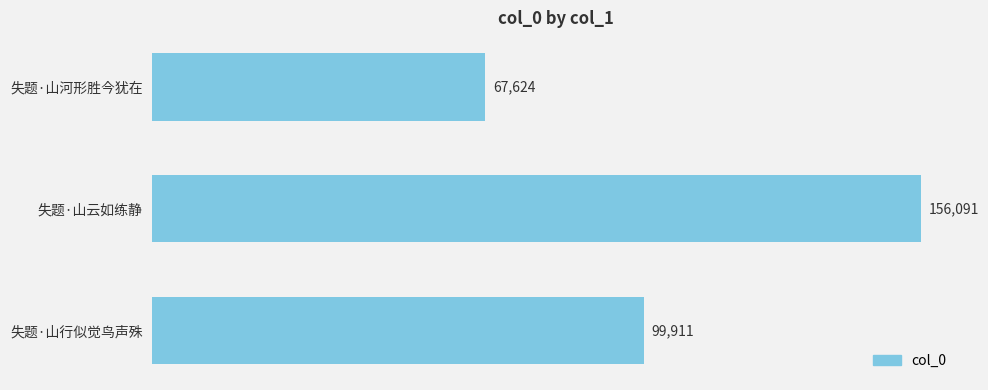

What is the average value?

107875